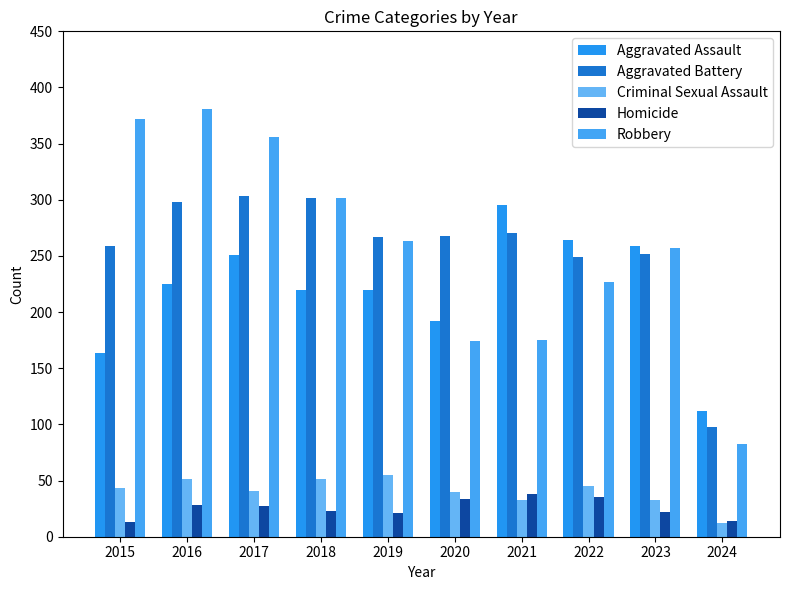

List the series in order of their peak value, highest first.

Robbery, Aggravated Battery, Aggravated Assault, Criminal Sexual Assault, Homicide